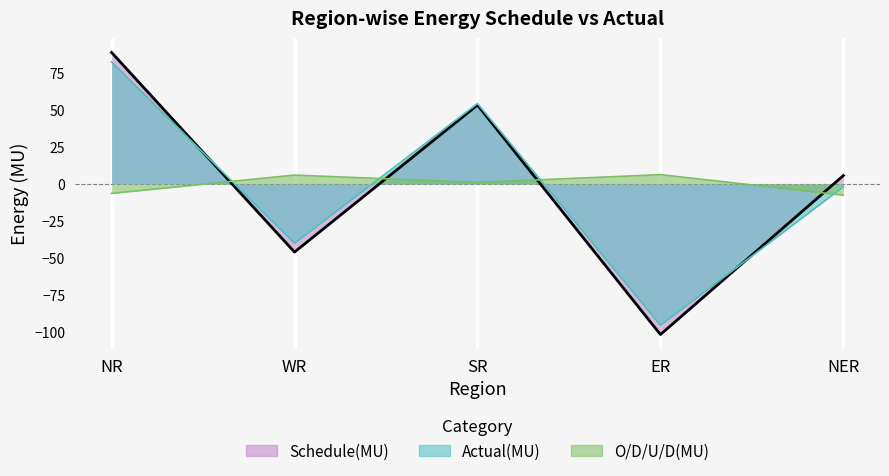

What is the label of the 3rd point from the right?

SR